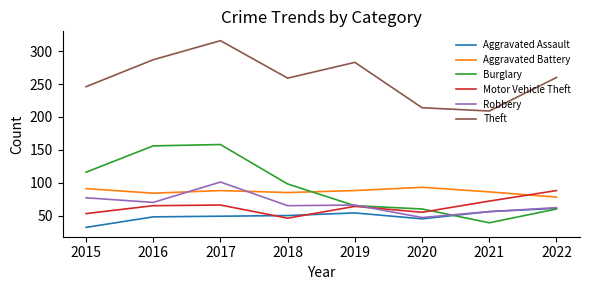

Between 2016 and 2018, which series saw the biggest shift?

Burglary